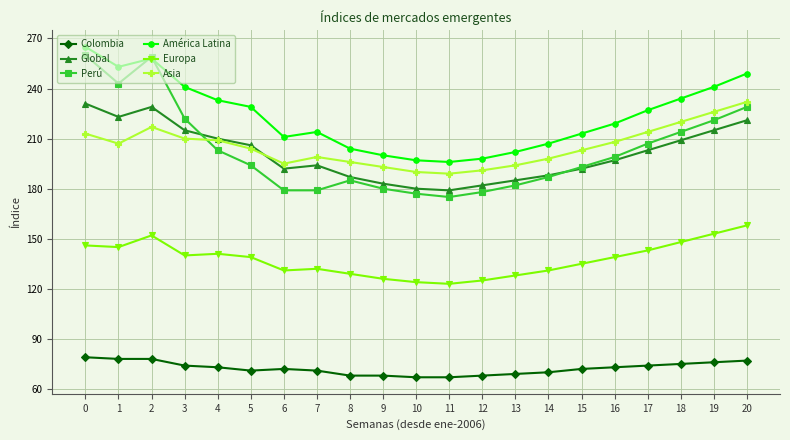

Reading right to left, list all the values displayed in this chart.

Colombia: 77	76	75	74	73	72	70	69	68	67	67	68	68	71	72	71	73	74	78	78	79
Global: 221	215	209	203	197	192	188	185	182	179	180	183	187	194	192	206	210	215	229	223	231
Perú: 229	221	214	207	199	193	187	182	178	175	177	180	185	179	179	194	203	222	259	243	260
América Latina: 249	241	234	227	219	213	207	202	198	196	197	200	204	214	211	229	233	241	258	253	265
Europa: 158	153	148	143	139	135	131	128	125	123	124	126	129	132	131	139	141	140	152	145	146
Asia: 232	226	220	214	208	203	198	194	191	189	190	193	196	199	195	204	209	210	217	207	213